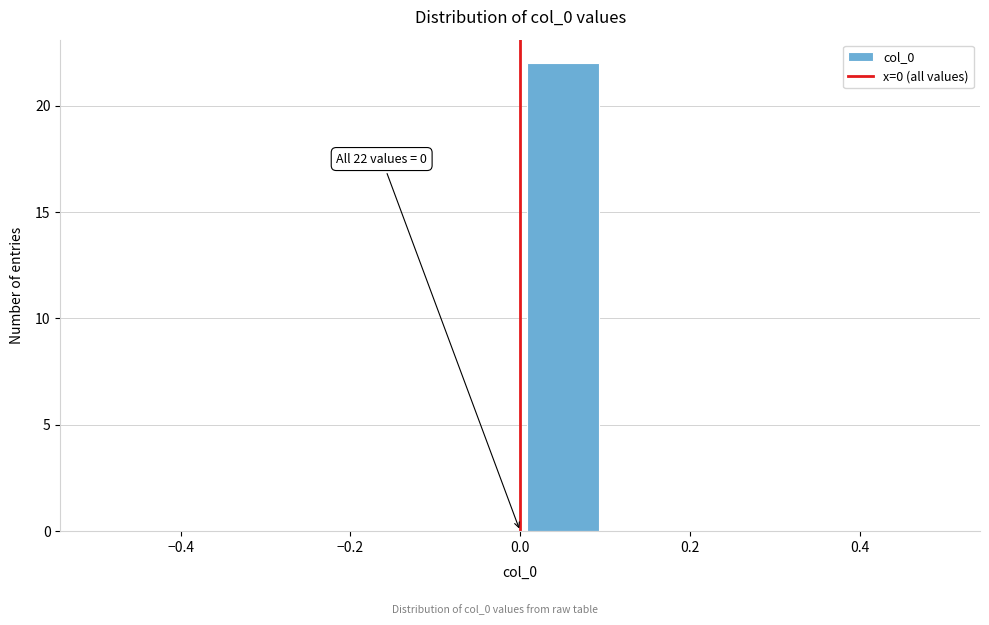

Which range on the x-axis has the tallest bar?

0.0 to 0.1